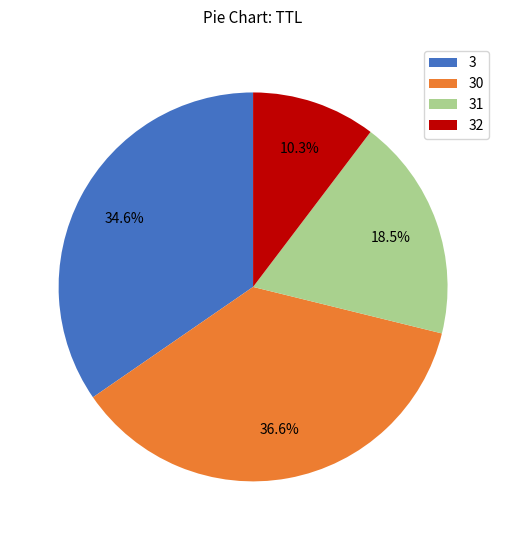

To the nearest percent, what portion does 3 represent?

35%